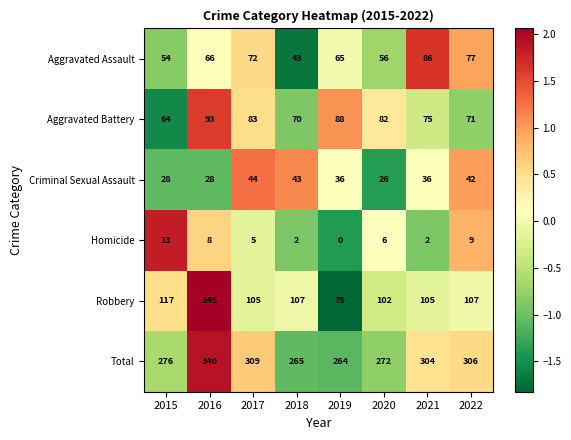

What is the sum of the Total values at 2020 and 2015?

548